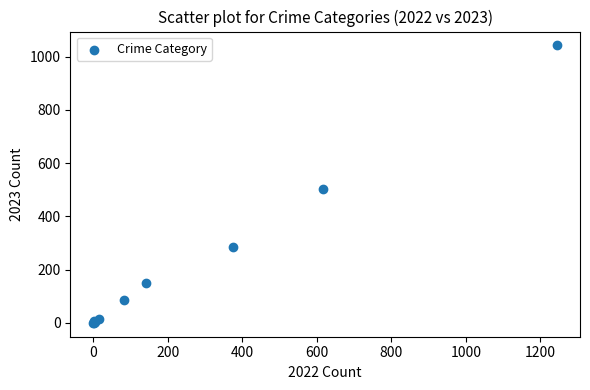

What Y value in the scatter plot is closest to 521?

501